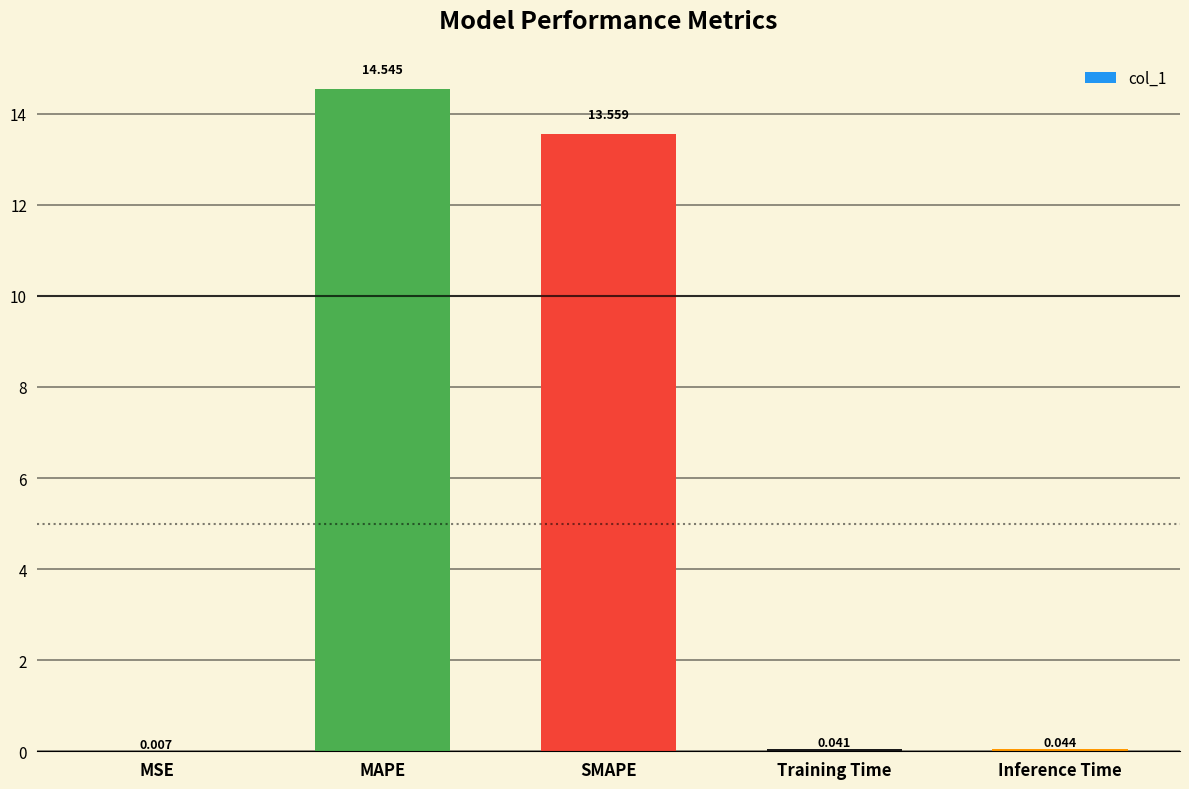

Which has a higher value, MAPE or Training Time?

MAPE